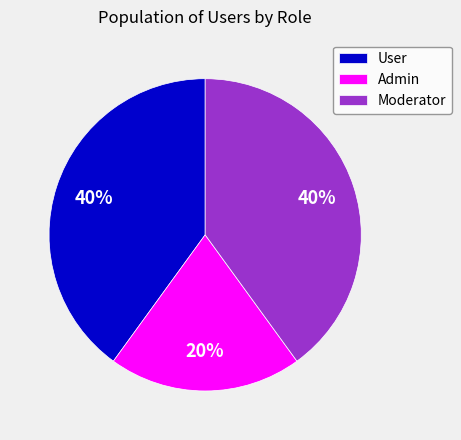

How many slices are in this pie chart?

3